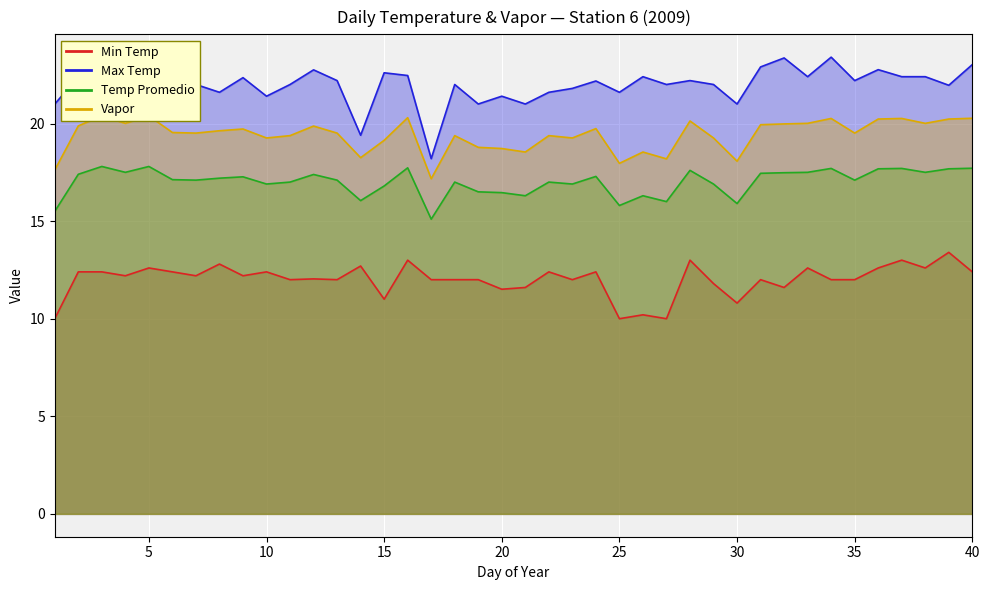

At which category is the sum across all series the highest?

3